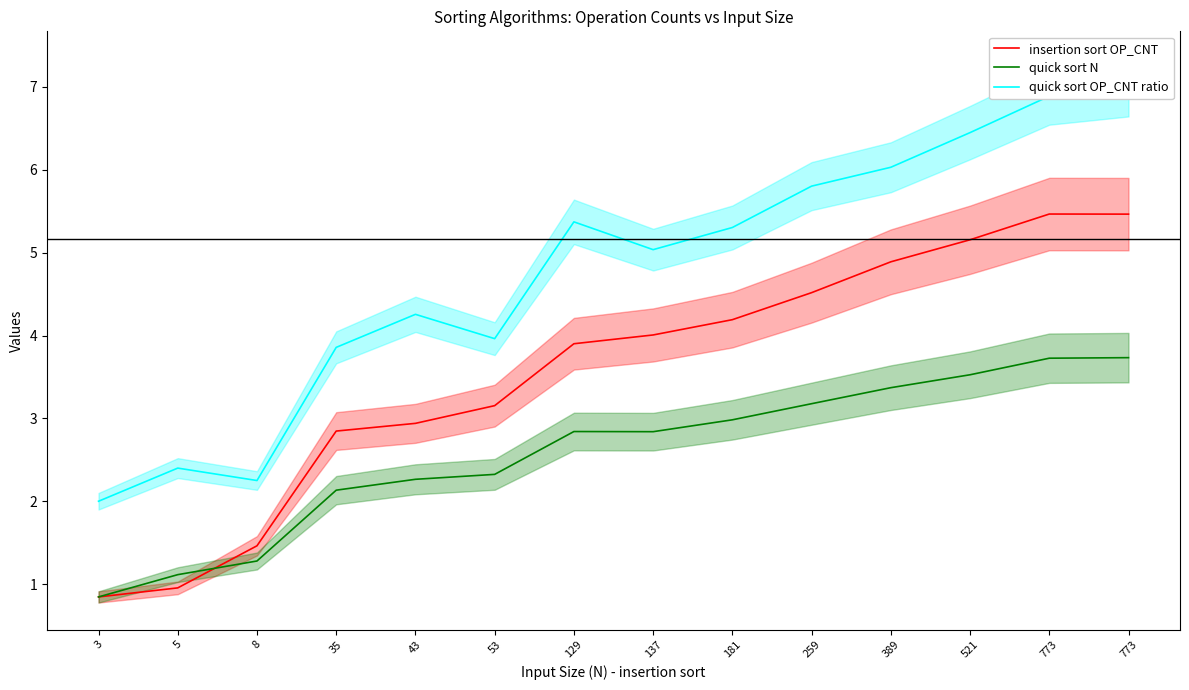

What is the average value of the insertion sort OP_CNT series?

3.6